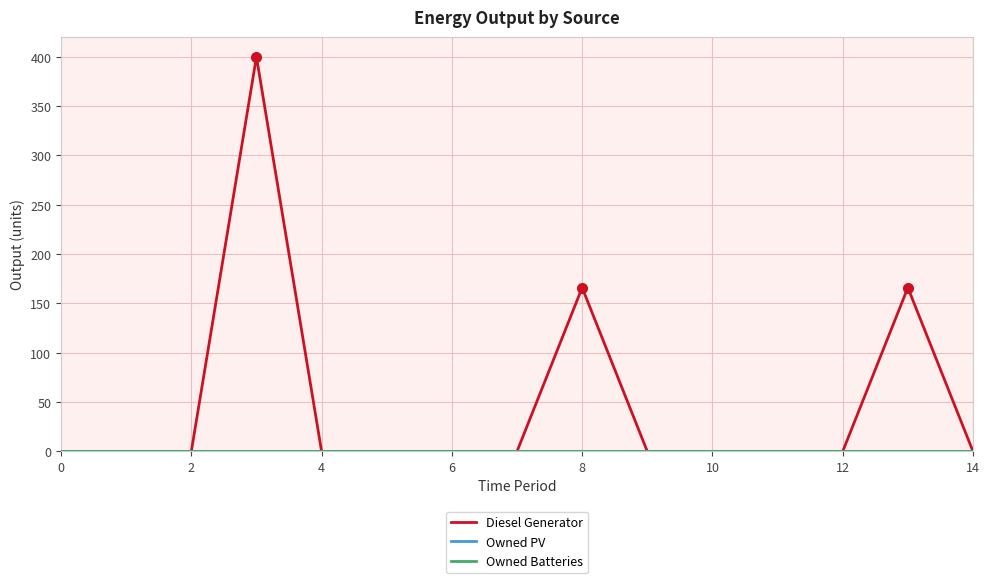

True or false: Owned PV and Diesel Generator cross at least once.

False